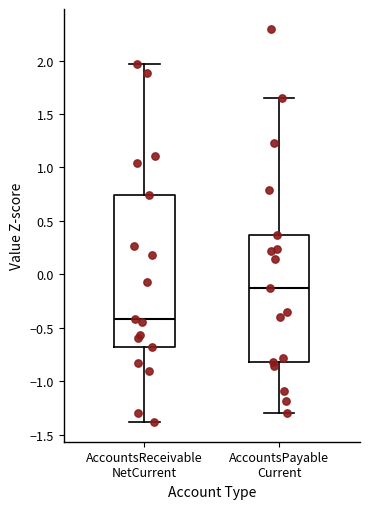

Which box is the tallest, from its lower edge to its upper edge?

AccountsReceivable NetCurrent